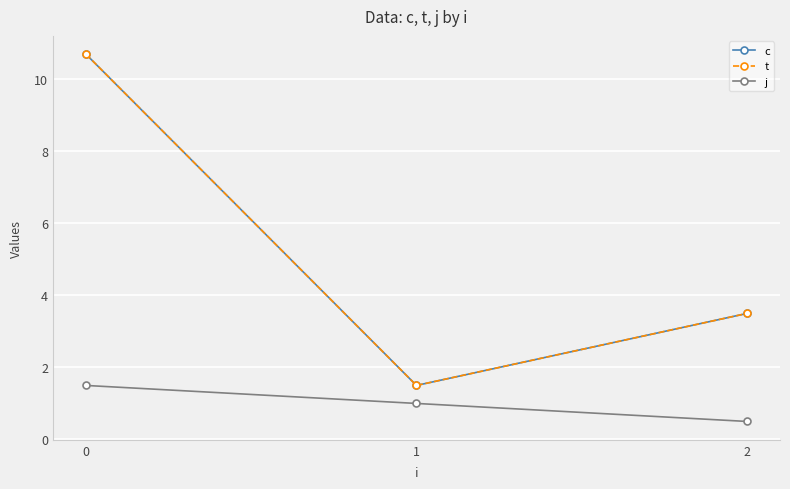

Reading left to right, transcribe all the data shown in this chart.

c: 10.7	1.5	3.5
t: 10.7	1.5	3.5
j: 1.5	1.0	0.5